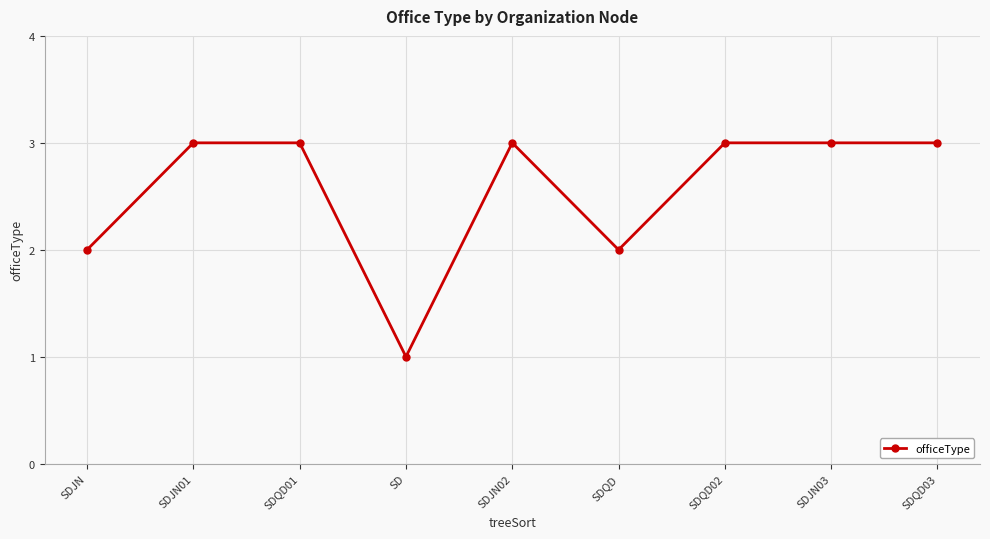

How many values are between 2 and 3?

8